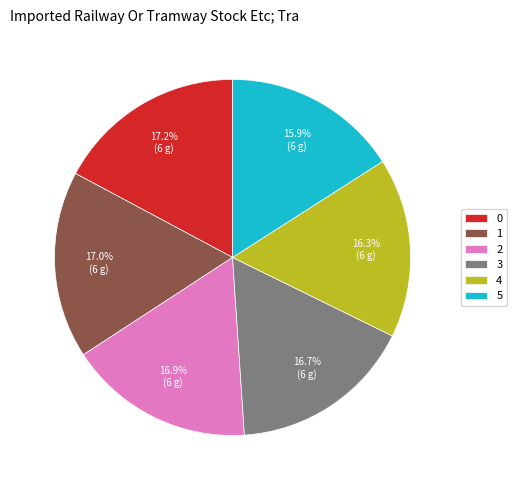

What portion of the pie excludes 3?

83.3%